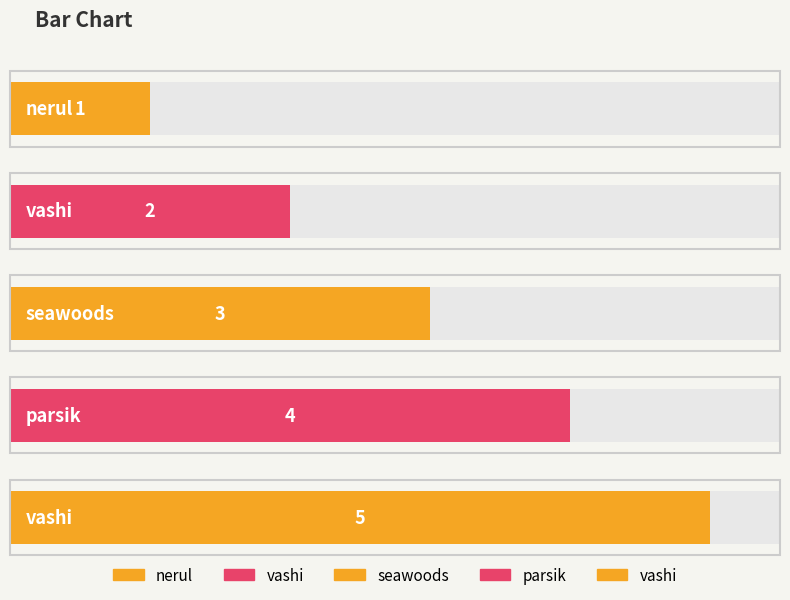

Which has a higher value, seawoods or vashi?

vashi